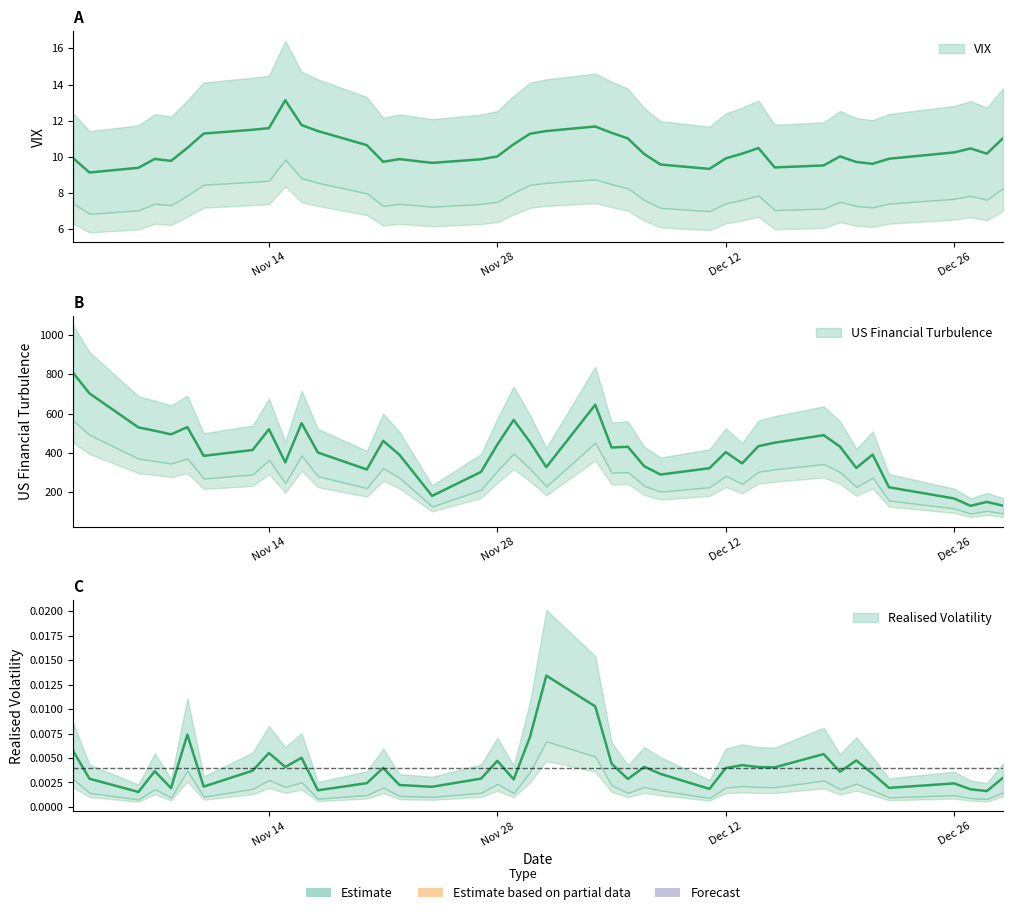

The value of US Financial Turbulence at 25 is 378.4. True or false?

False